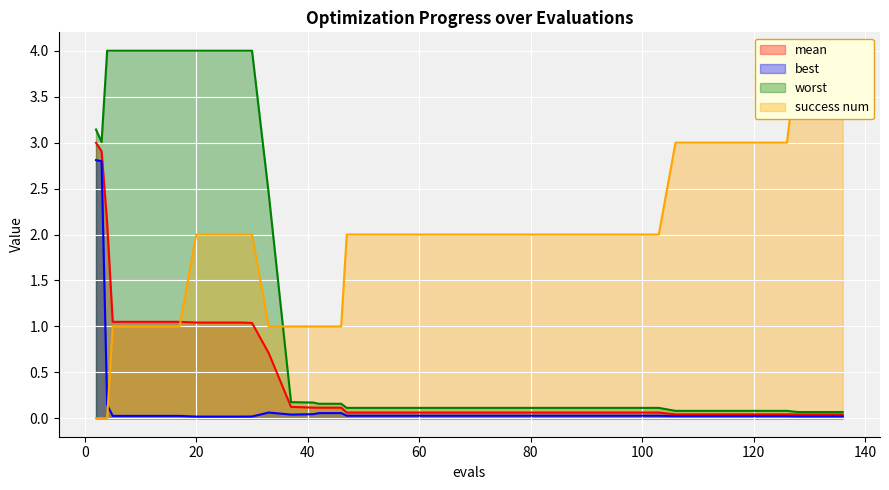

Does the chart display data point markers on the line(s)?

No